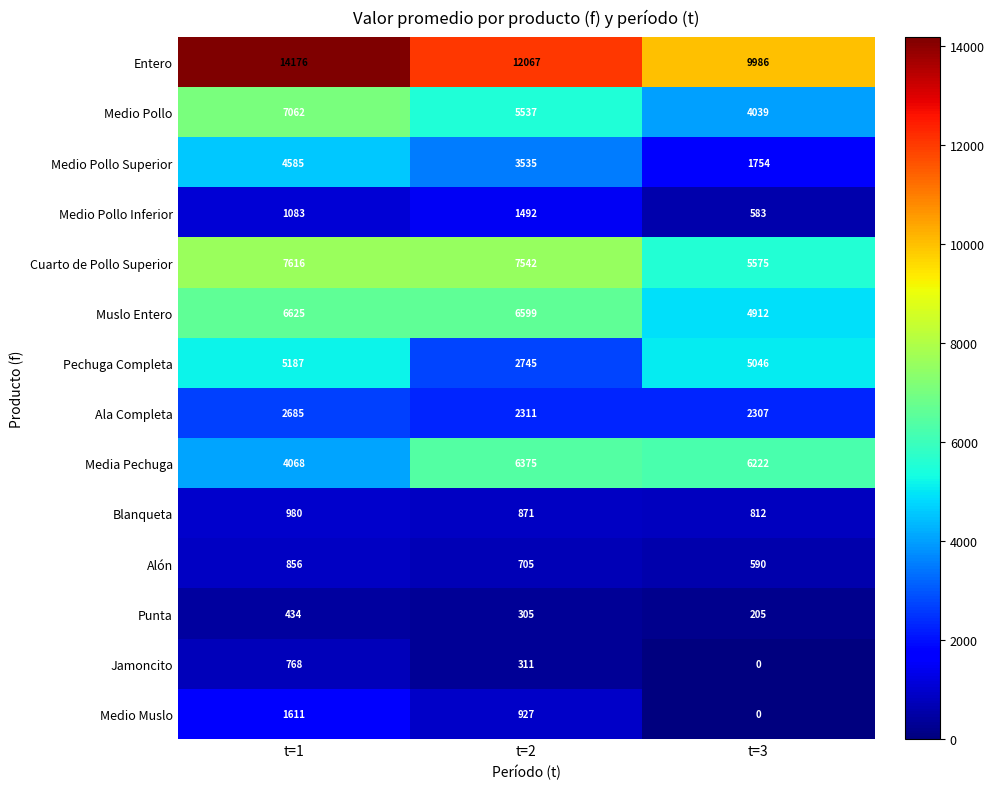

How many data points in Cuarto de Pollo Superior are less than 7542?

1